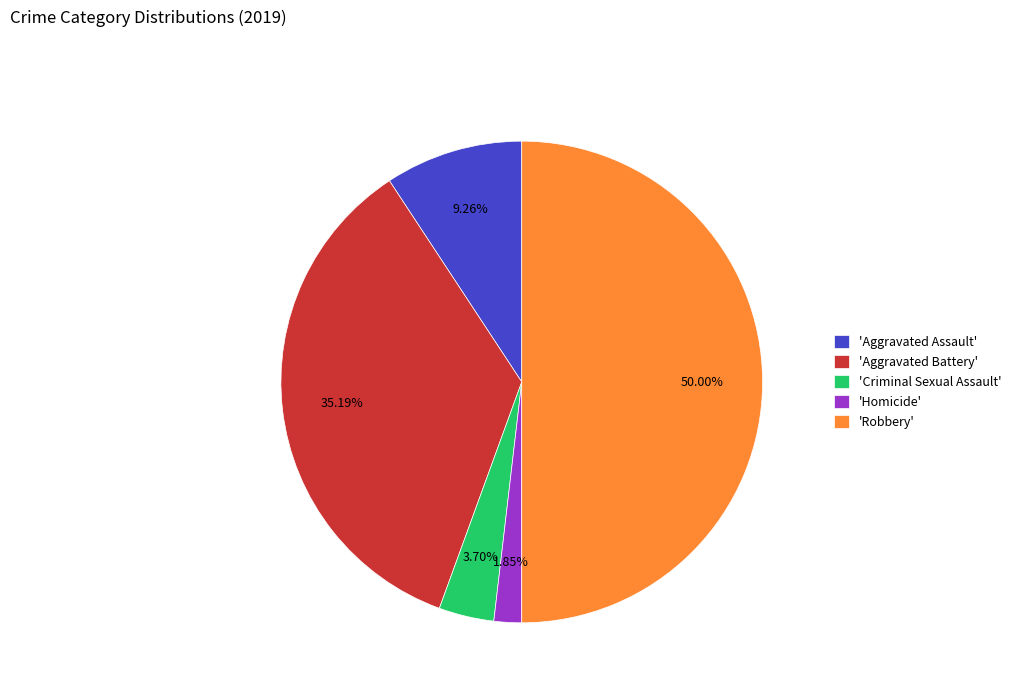

What is the ratio of the value at 'Robbery' to the value at 'Criminal Sexual Assault'?

13.5